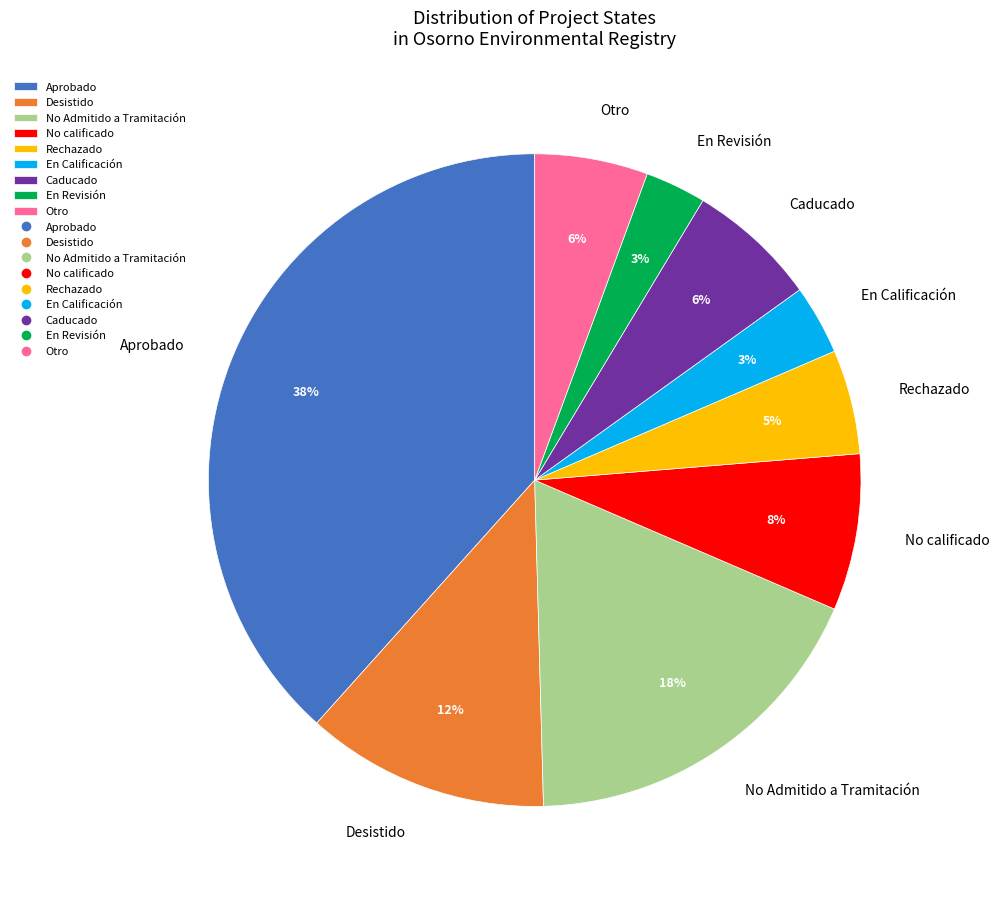

The No Admitido a Tramitación slice represents 18% of the pie. True or false?

True